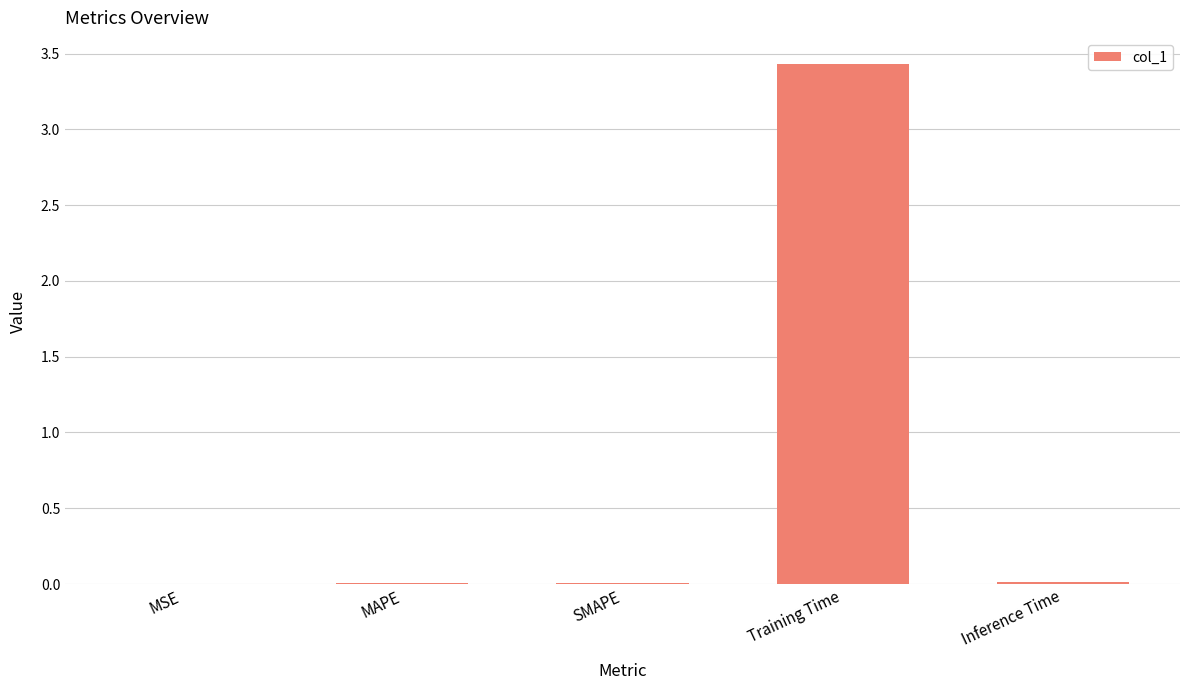

Which label corresponds to the largest value in the chart?

Training Time